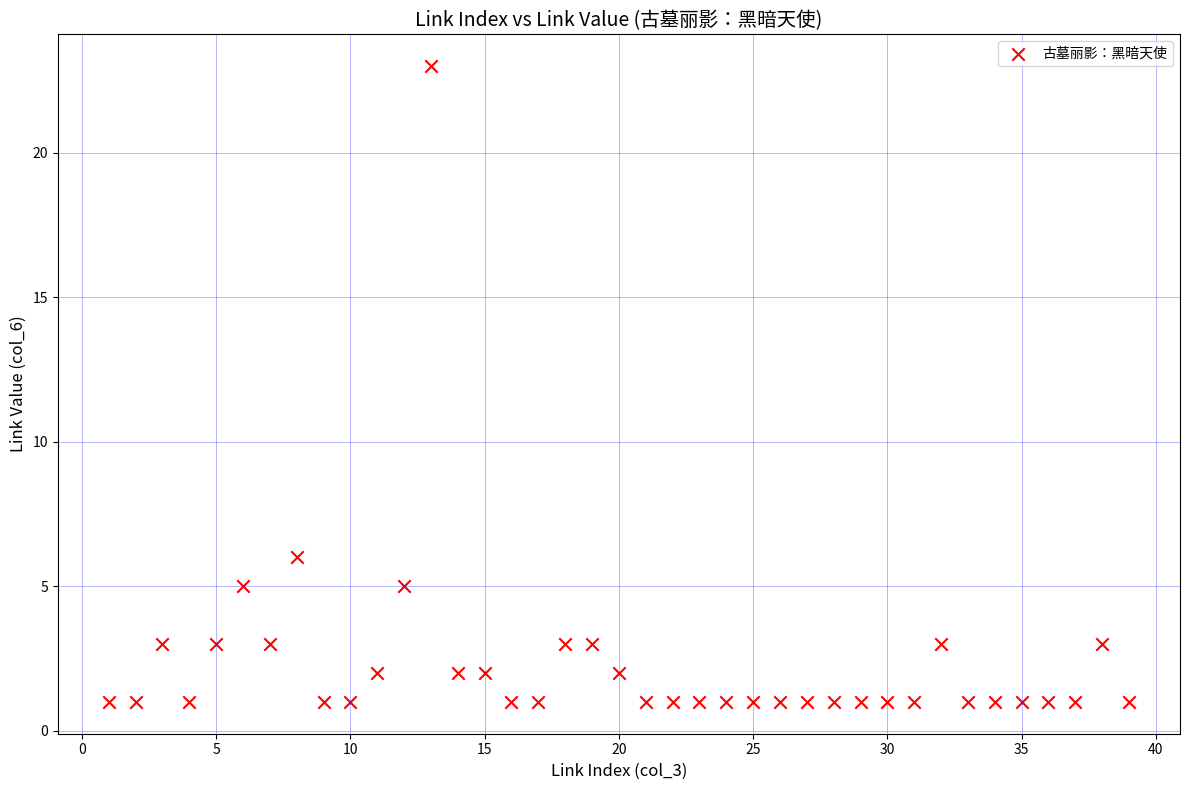

What is the range of X values (max minus min)?

38